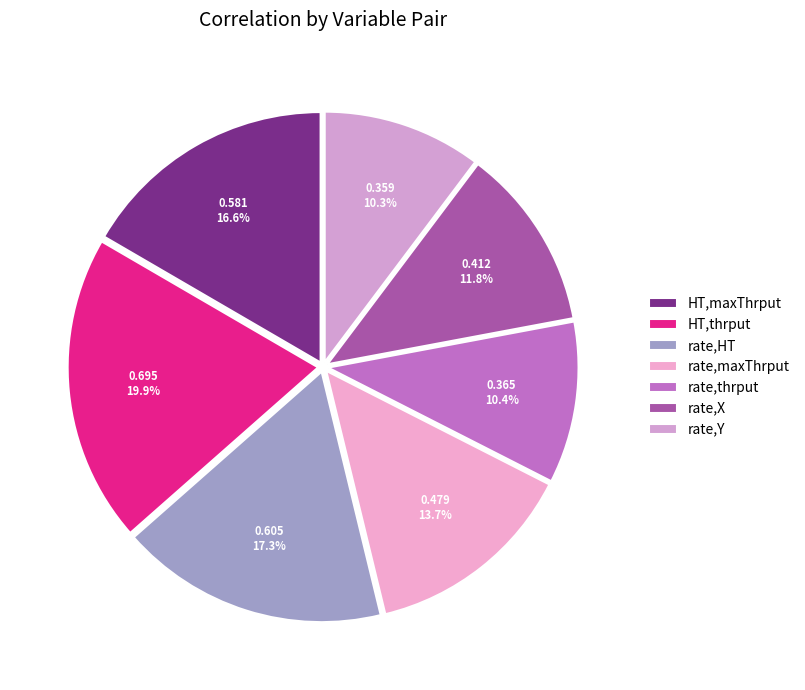

How many slices are in this pie chart?

7